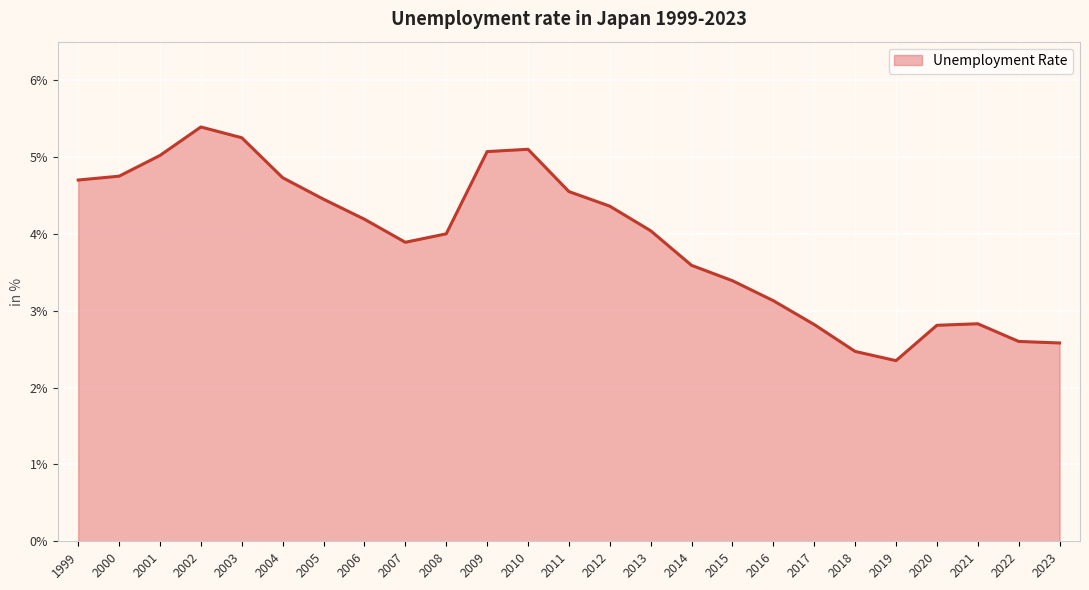

What is the change in value from 2001 to 2011?

-0.5